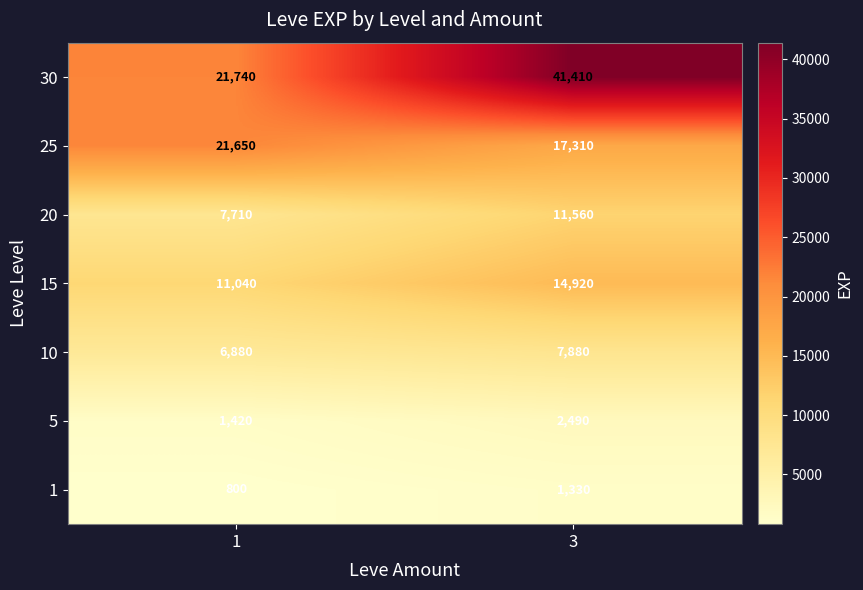

How many values in the 15 series are below 14920?

1